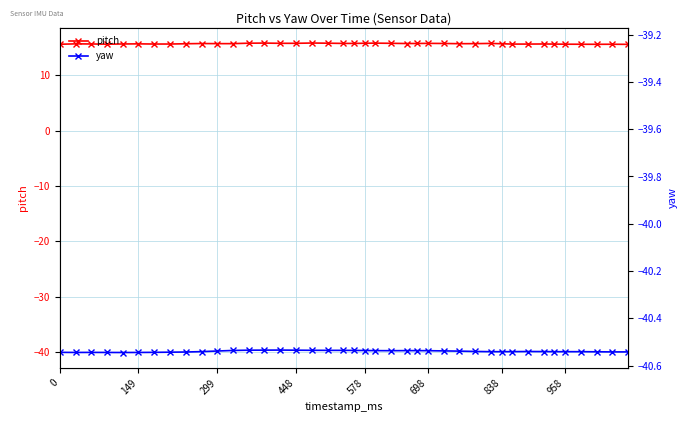

Which series has the widest spread of values?

yaw